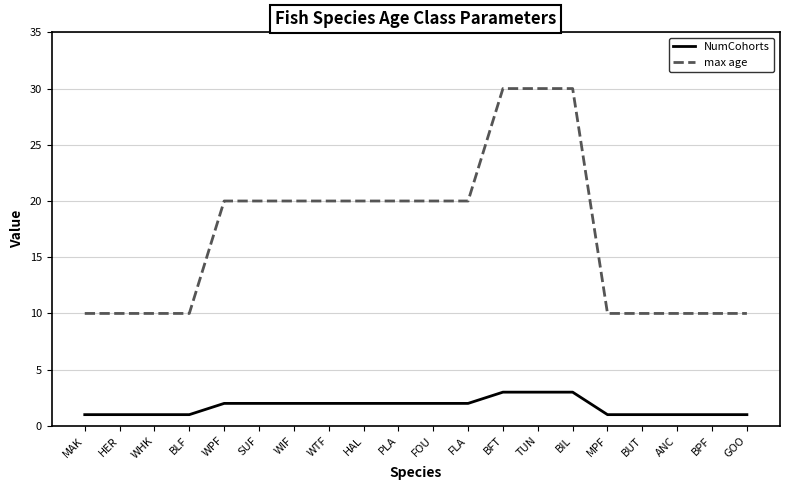

True or false: max age has a value of 10 at MAK.

True